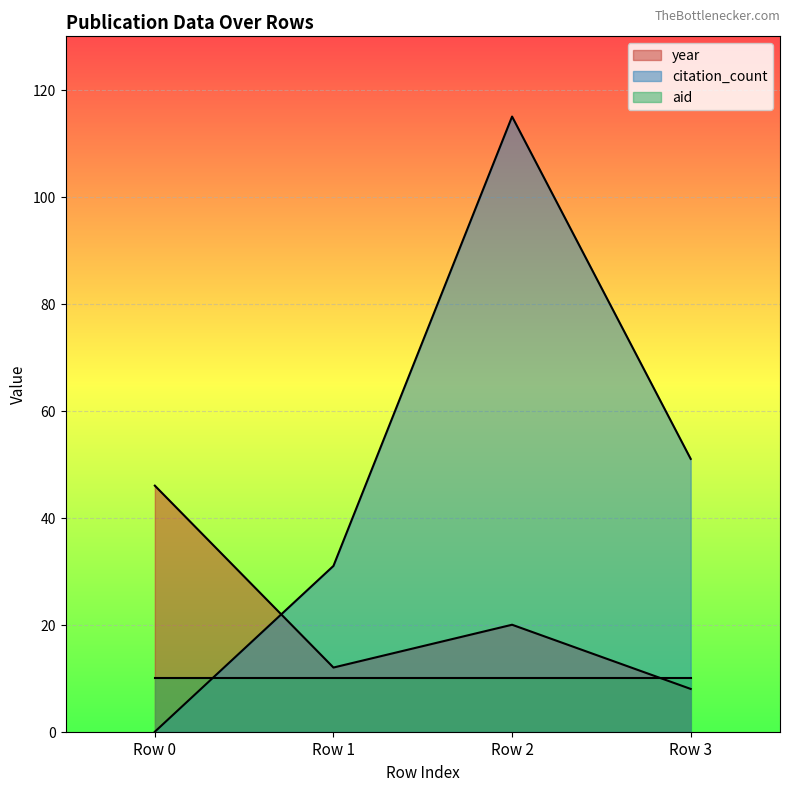

After their last crossing, which series has the higher values: citation_count or year?

citation_count